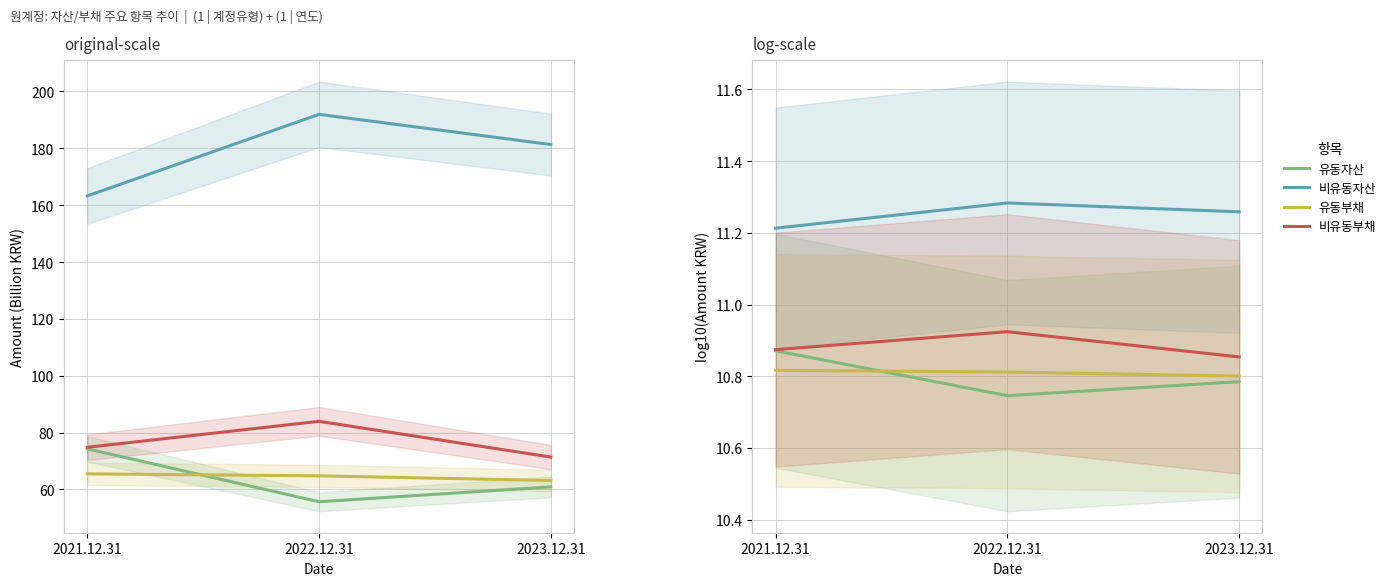

Which label corresponds to the smallest value in the chart?

2022.12.31